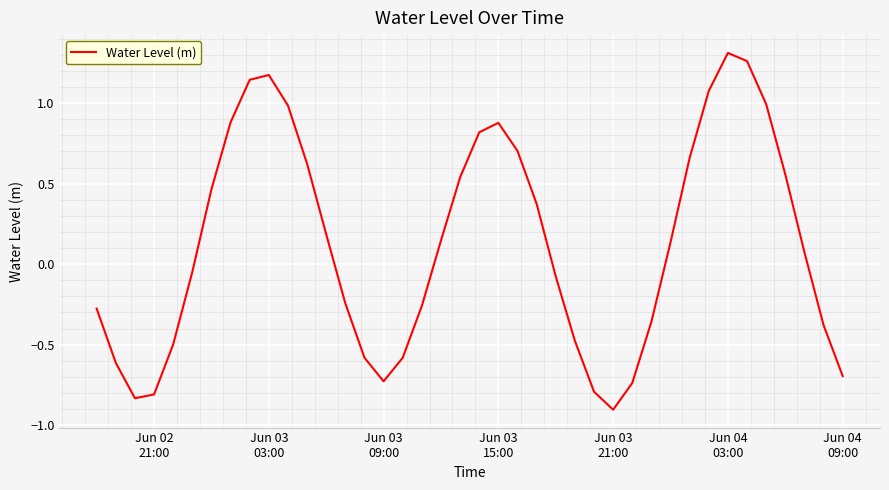

True or false: there are more than 2 points higher than both neighbors.

True